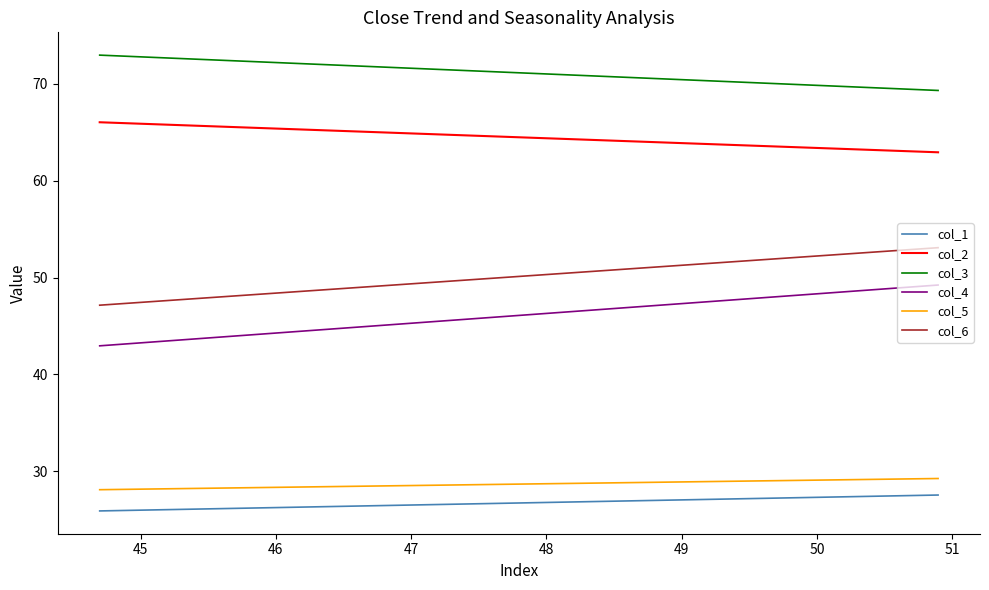

What is the minimum value for col_4?

43.0